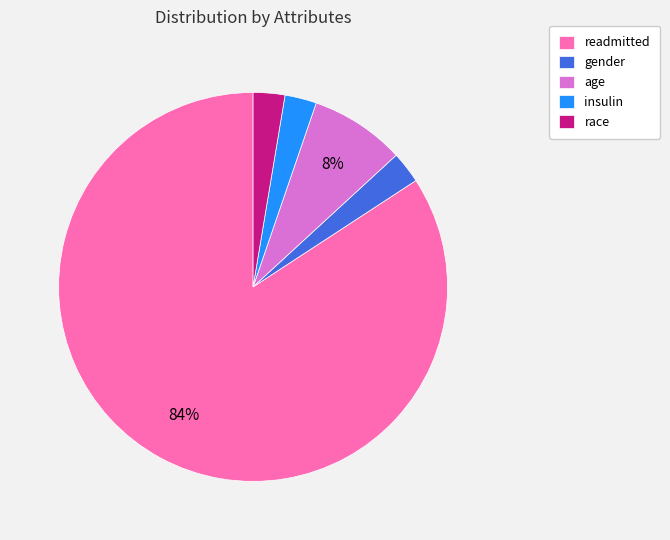

Is it true that readmitted is 19% of the pie?

False